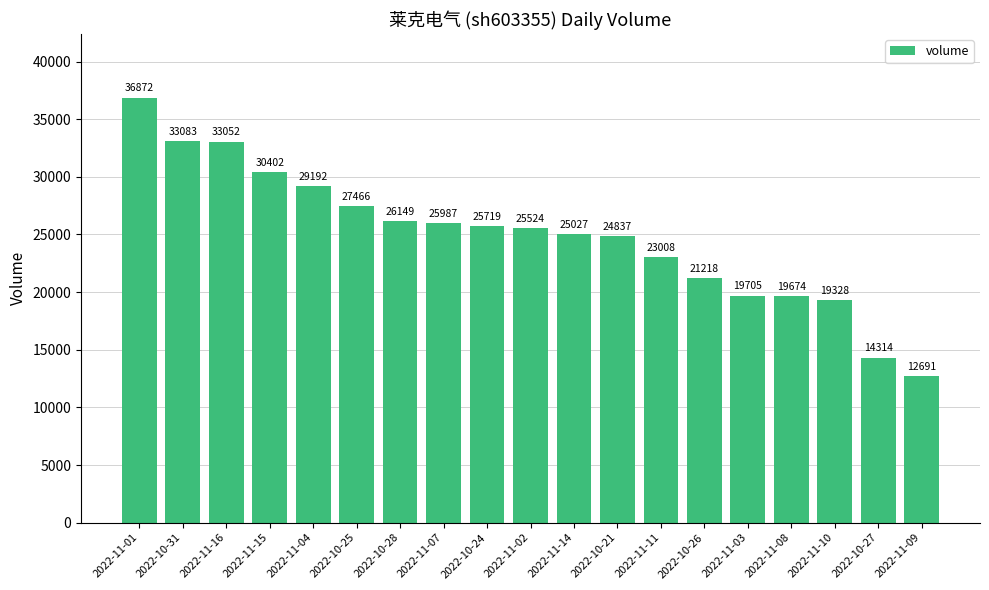

Approximately how many times larger is the value at 2022-11-15 compared to 2022-10-31?

0.9